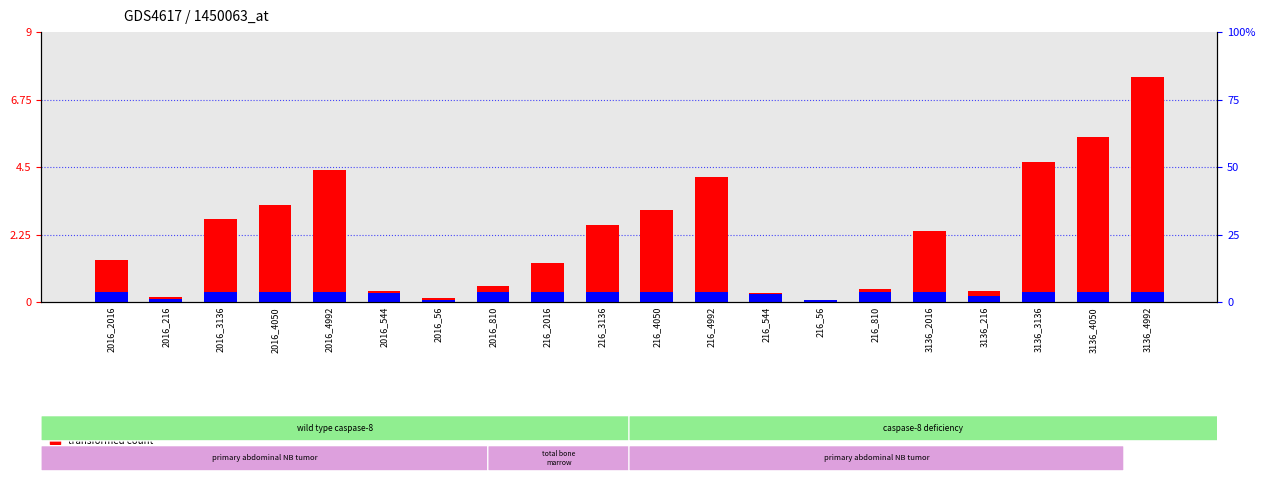

Reading left to right, list all the values displayed in this chart.

transformed count: 1.4	0.2	2.8	3.2	4.4	0.4	0.1	0.5	1.3	2.6	3.1	4.2	0.3	0.1	0.4	2.4	0.4	4.7	5.5	7.5
percentile rank within the sample: 0.3	0.1	0.3	0.3	0.3	0.3	0.1	0.3	0.3	0.3	0.3	0.3	0.3	0.1	0.3	0.3	0.2	0.3	0.3	0.3